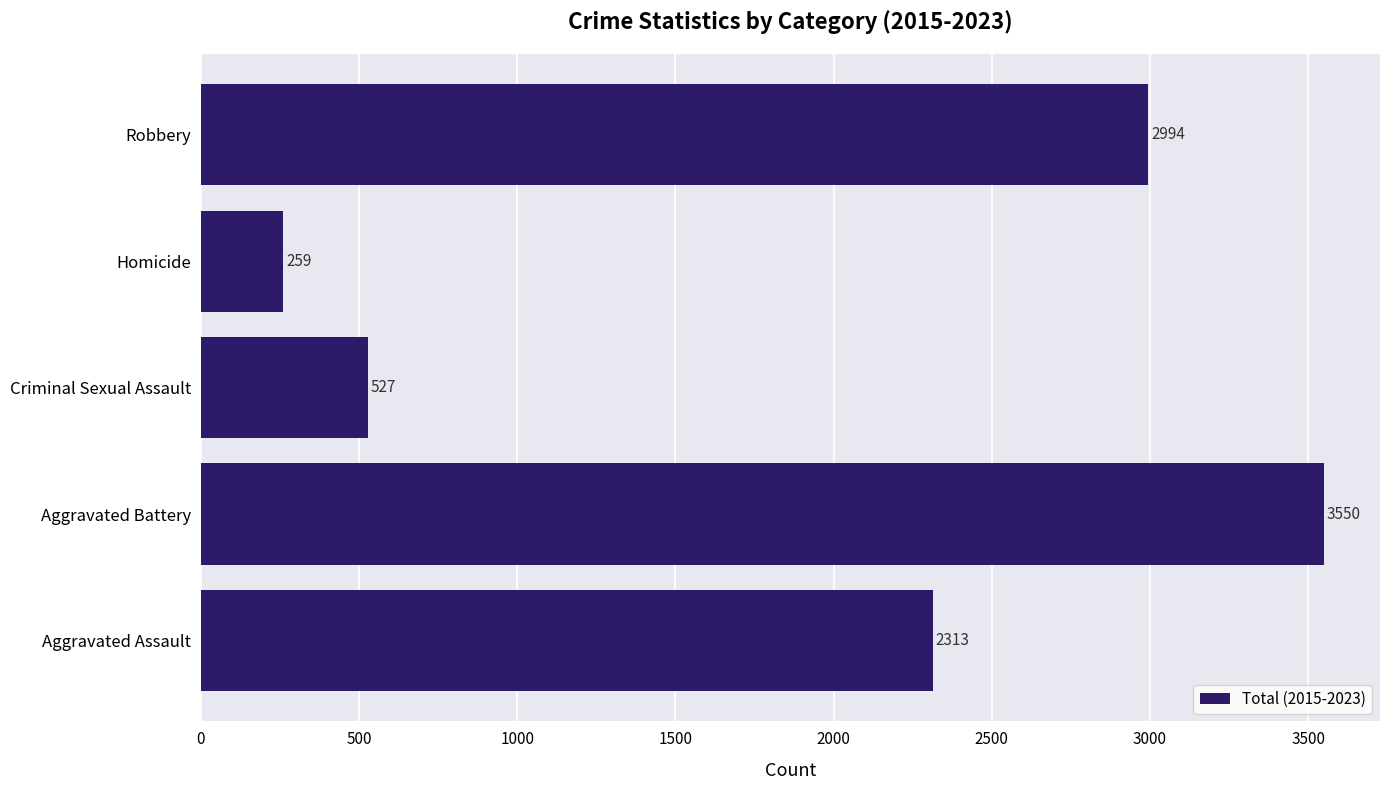

What is the average value?

1929